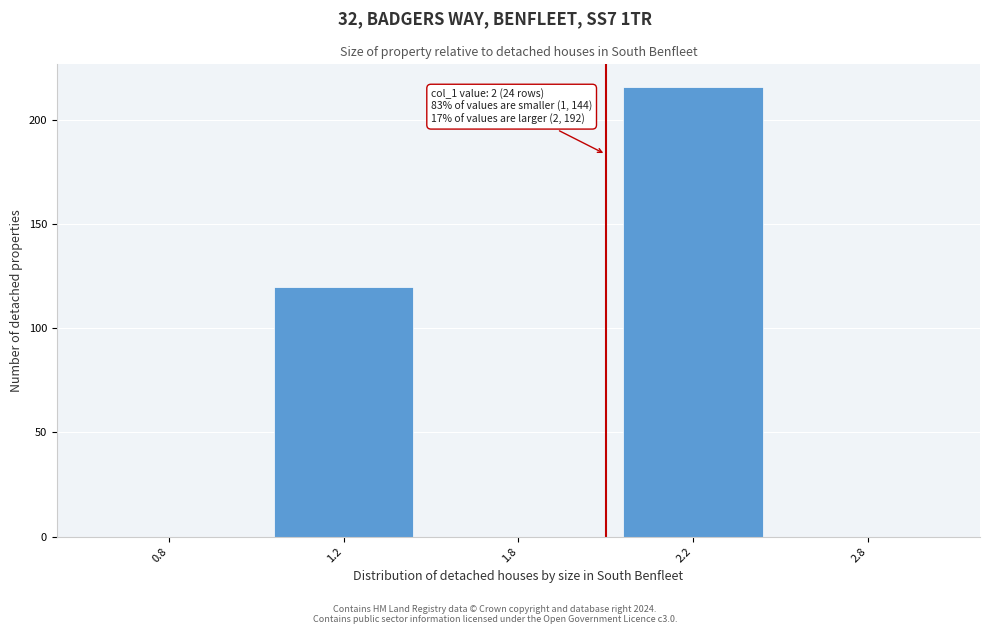

Reading right to left, list all the values displayed in this chart.

2.8=0	2.2=216	1.8=0	1.2=120	0.8=0